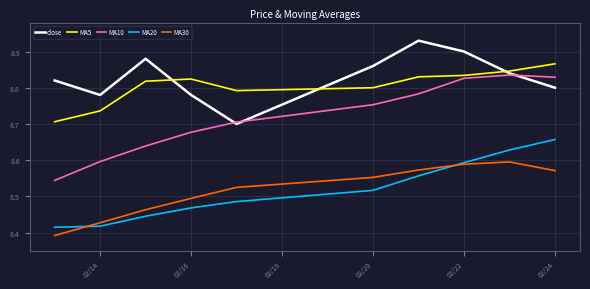

Which series has the widest spread of values?

MA10